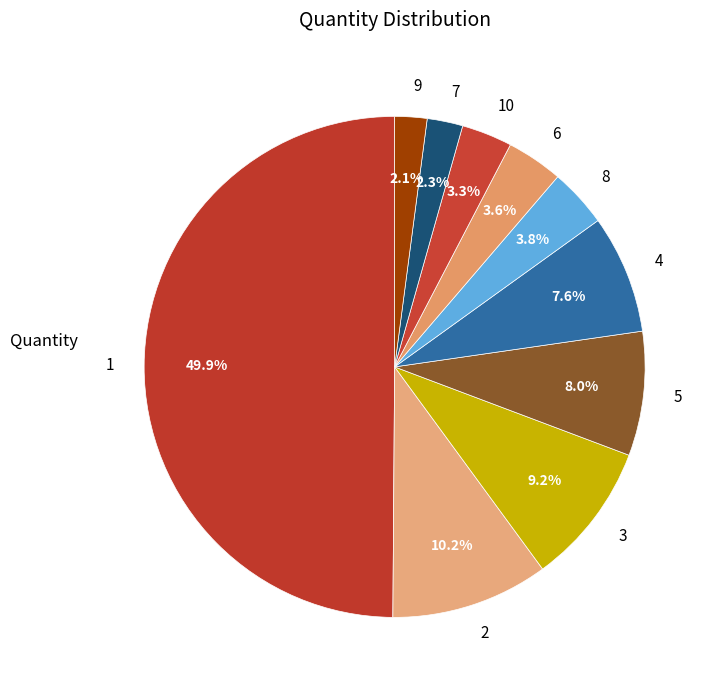

To the nearest percent, what percentage of the pie is 6?

4%